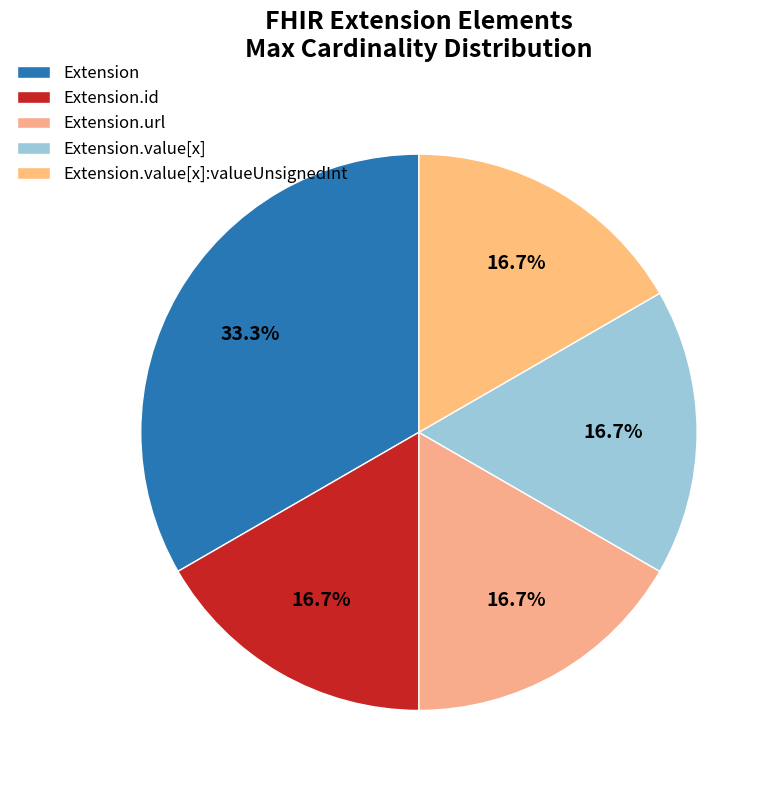

Is Extension.value[x]:valueUnsignedInt the majority of the pie?

No